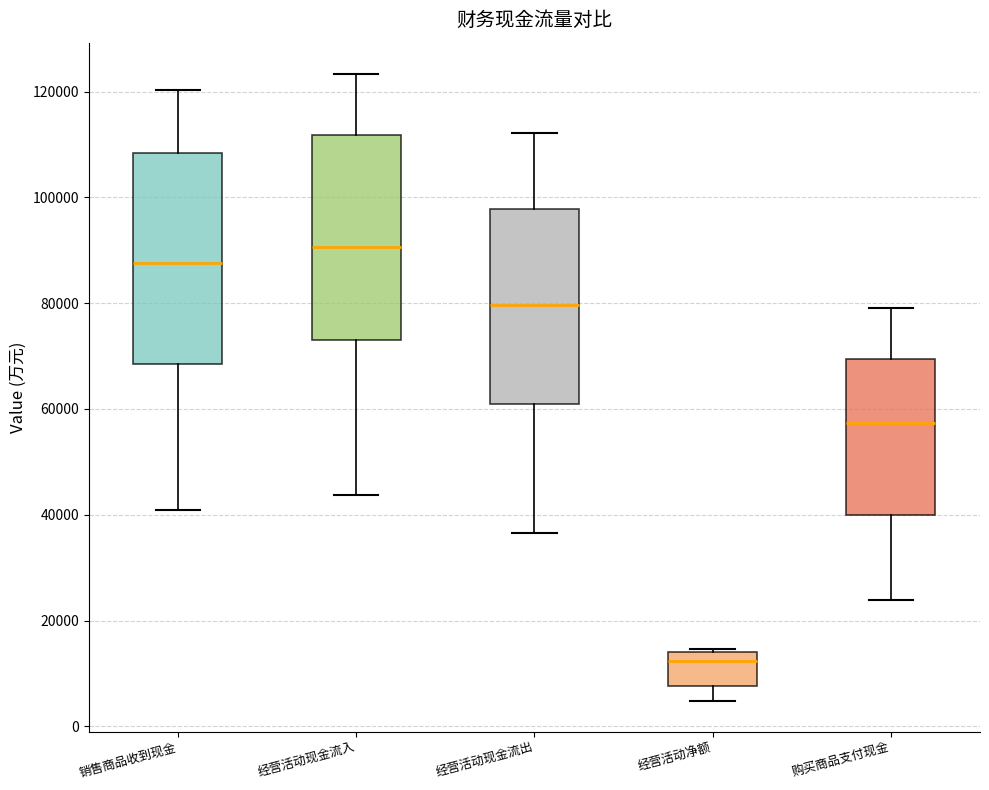

Reading left to right, transcribe this box plot: for each box, give where its median line is, the range the box spans, and where its two whiskers end, as read against the y-axis. The values are not printed on the chart, so give them approximately, as read against the axis.

销售商品收到现金: median 88000, box 68000 to 108000, whiskers 40000 to 120000
经营活动现金流入: median 90000, box 74000 to 112000, whiskers 44000 to 124000
经营活动现金流出: median 80000, box 60000 to 98000, whiskers 36000 to 112000
经营活动净额: median 12000, box 8000 to 14000, whiskers 4000 to 14000 (just above the box's upper edge)
购买商品支付现金: median 58000, box 40000 to 70000, whiskers 24000 to 80000